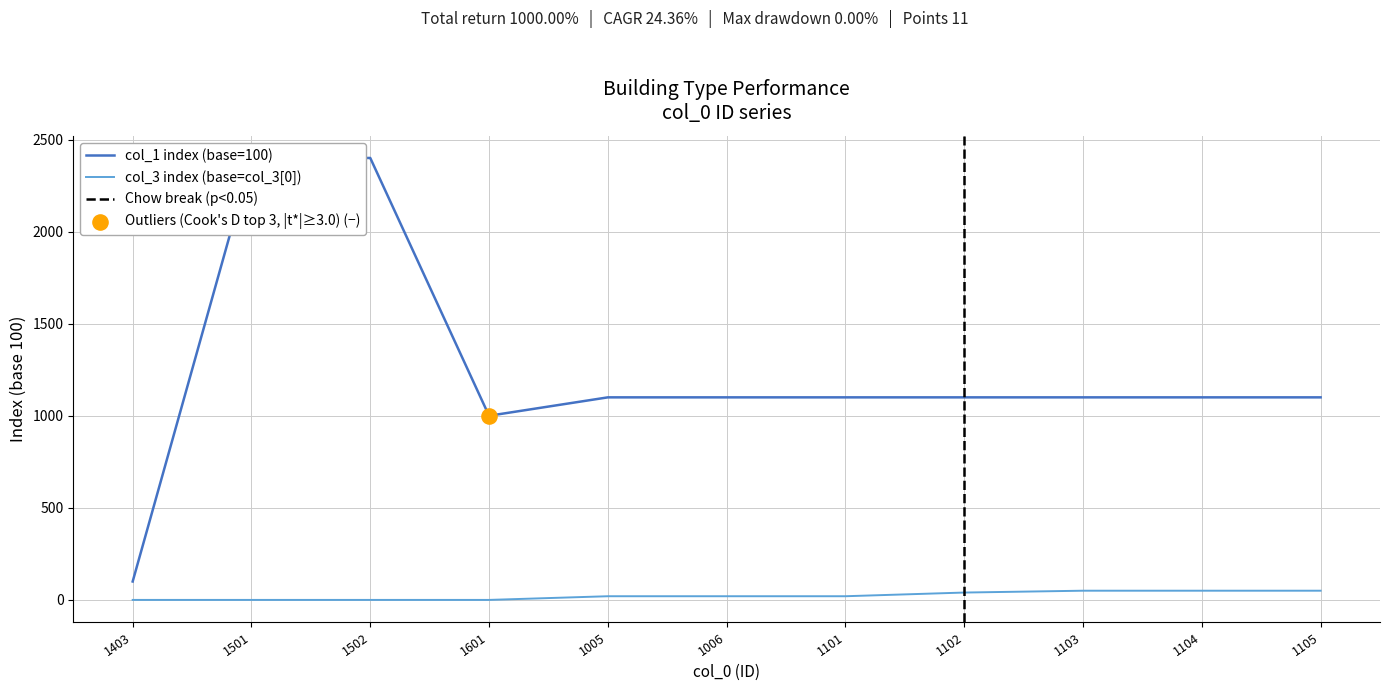

Which series reaches the maximum Y coordinate?

col_1